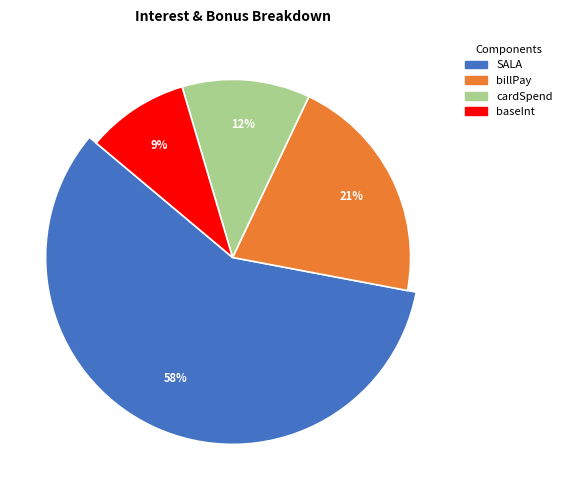

Which slice represents more than half of the pie?

SALA